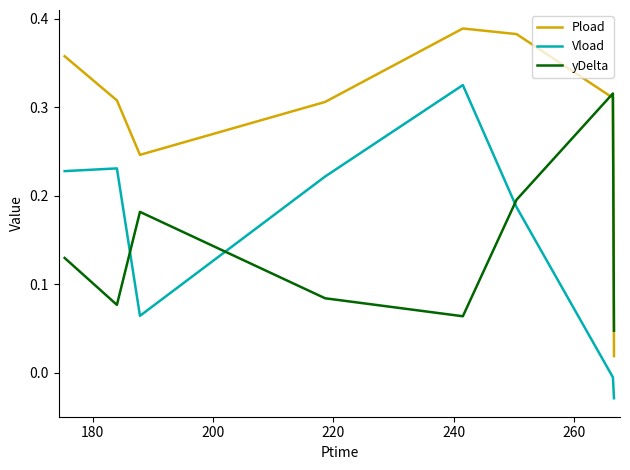

True or false: Vload and Pload cross at least once.

False